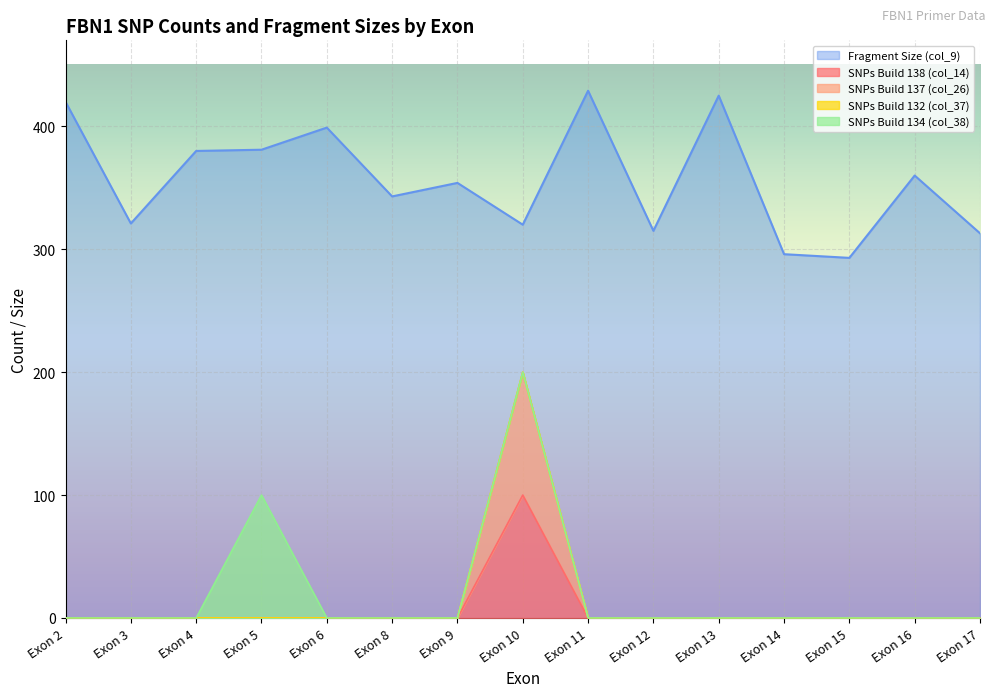

The value of Fragment Size (col_9) at Exon 4 is 179. True or false?

False